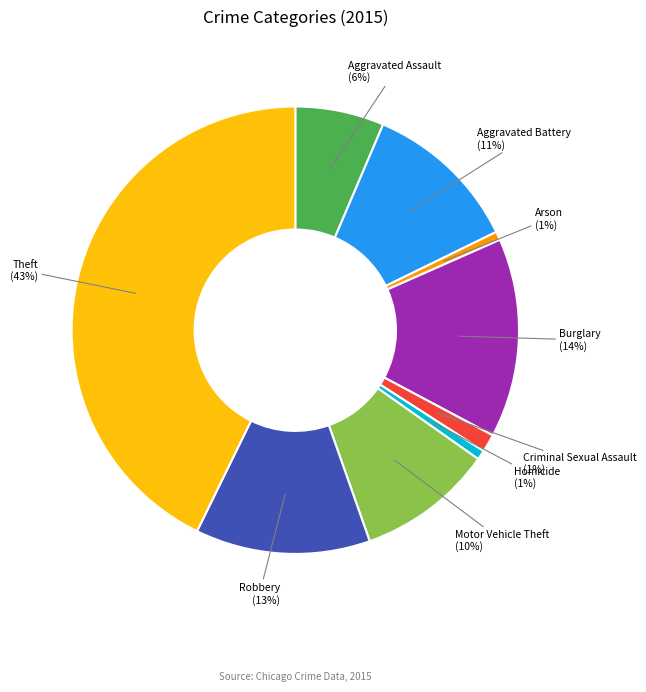

To the nearest percent, what percentage of the pie is Theft?

43%